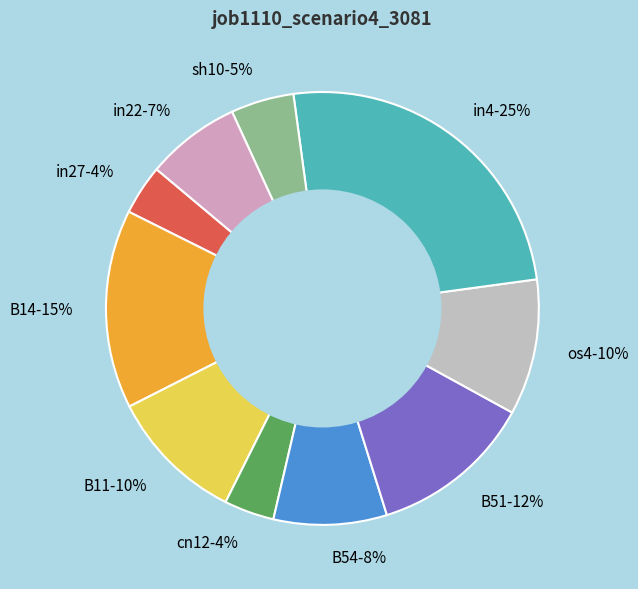

True or false: in27-4% accounts for 4% of the total.

True